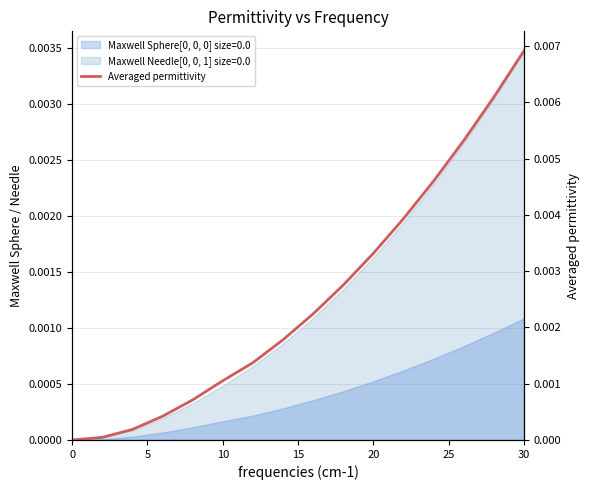

Count the number of values greater than 0.

15